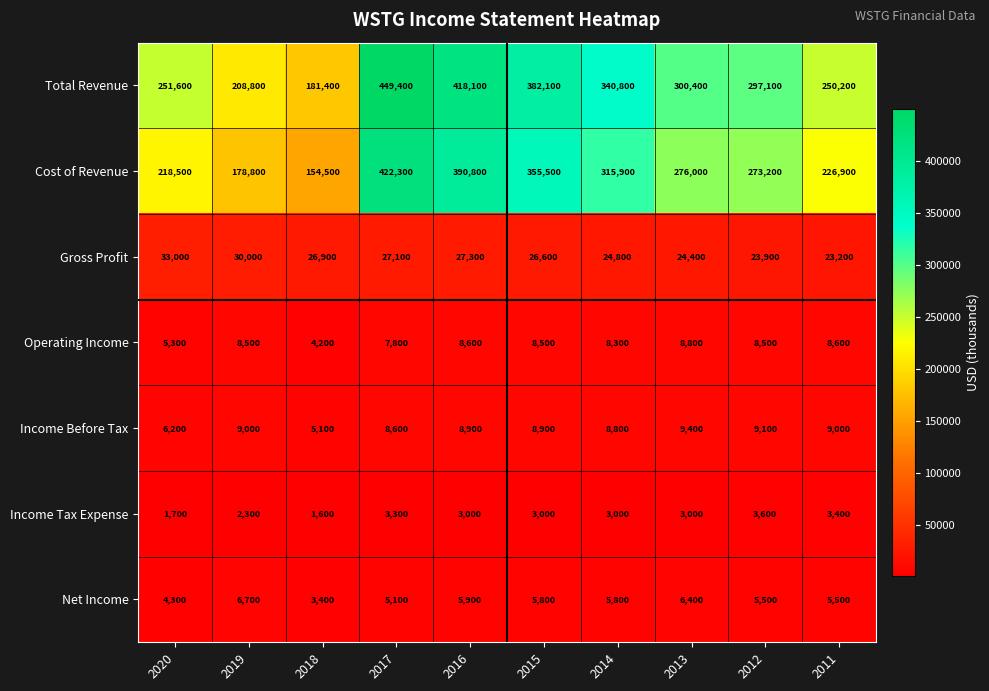

What is the difference between the highest and lowest values at 2017?

446100